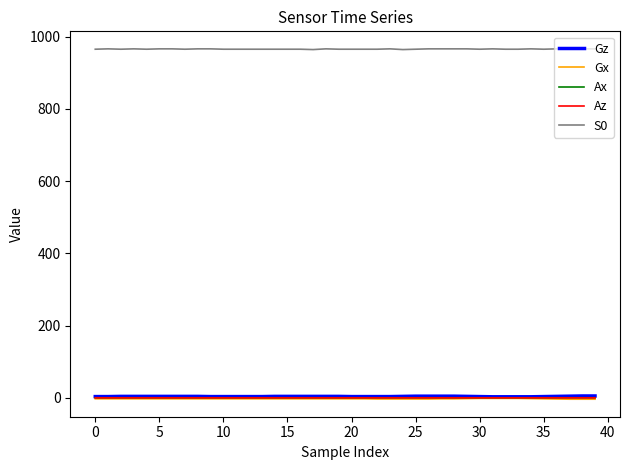

What is the maximum value shown in the chart?

966.0